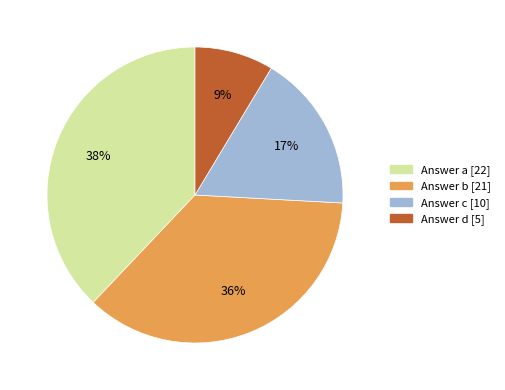

To the nearest percent, what is the difference between the largest and smallest slice percentages?

29%